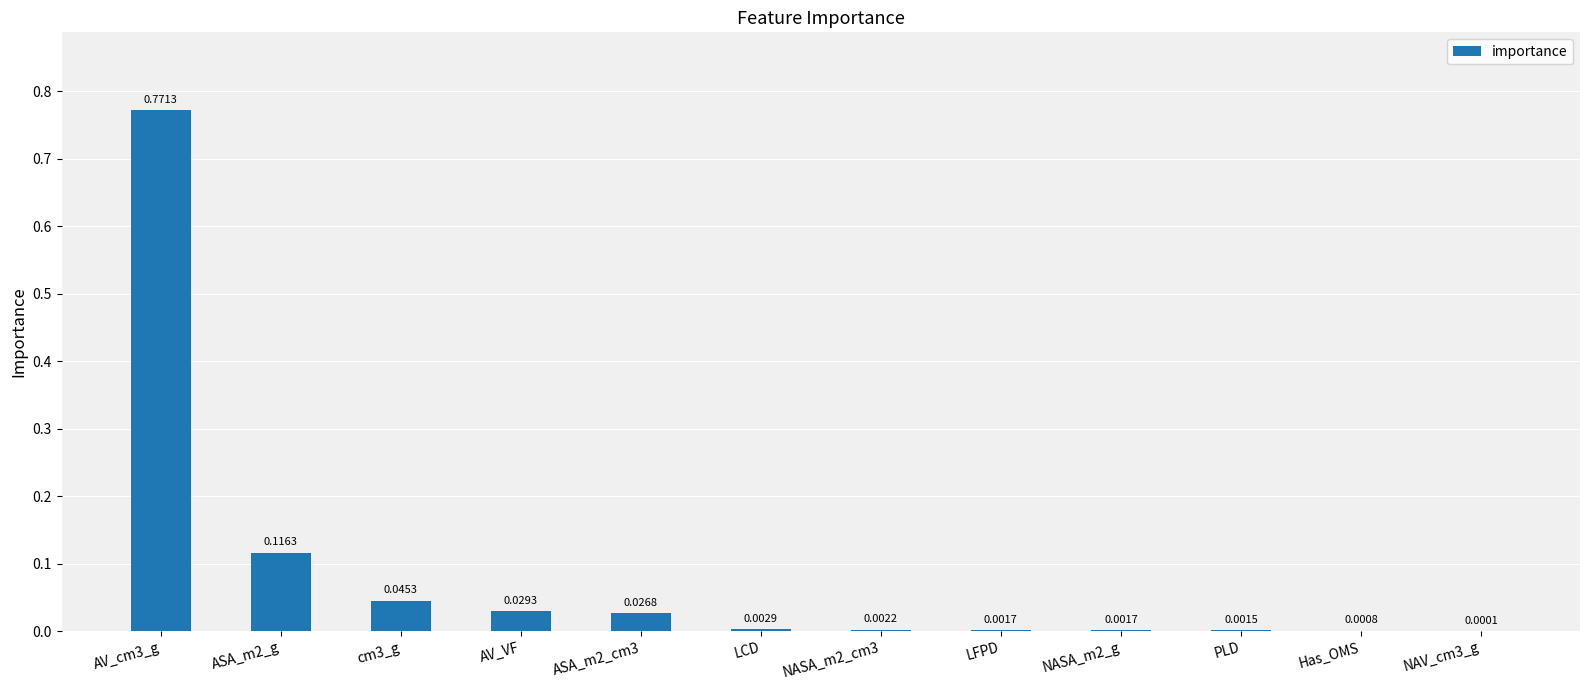

Which has a higher value, LFPD or ASA_m2_g?

ASA_m2_g